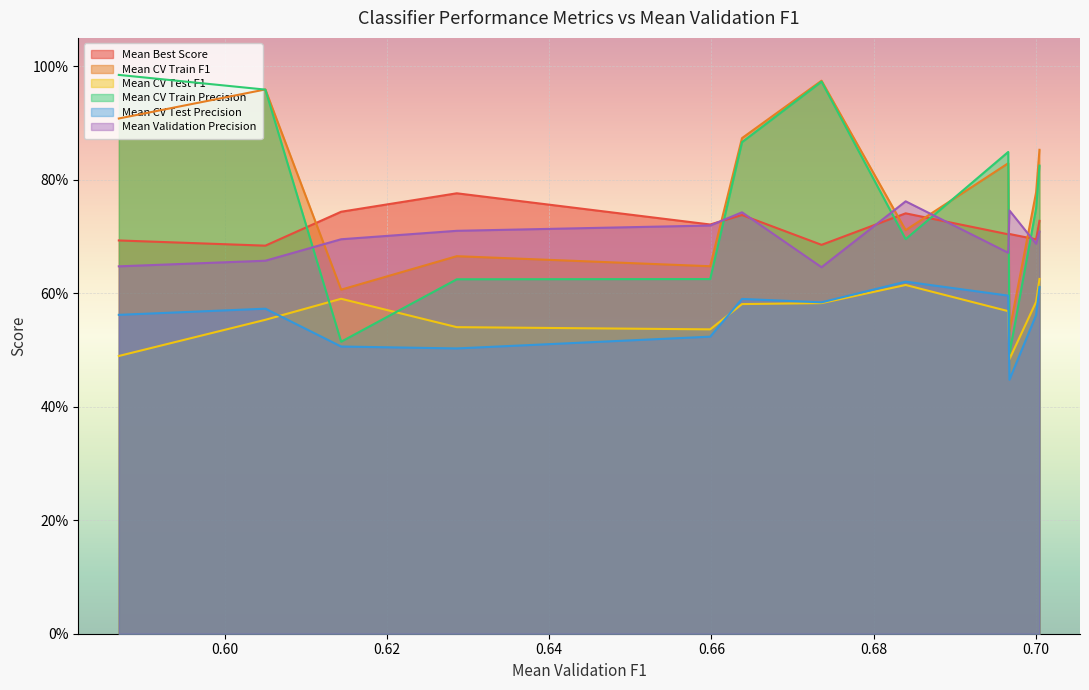

Reading right to left, transcribe all the data shown in this chart.

Mean Best Score: AdaBoostClassifier_DecisionTreeClassifier=0.7	AdaBoostClassifier_LGBMClassifier=0.7	AdaBoostClassifier_ElasticNet=0.7	BaggingClassifier_SVC=0.8	BaggingClassifier_LogisticRegression=0.7	BaggingClassifier_LGBMClassifier=0.7	AdaBoostClassifier_RandomForestClassifier=0.7	BaggingClassifier_ElasticNet=0.7	BaggingClassifier_DecisionTreeClassifier=0.7	AdaBoostClassifier_LogisticRegression=0.7	BaggingClassifier_MLPClassifier=0.7	BaggingClassifier_RandomForestClassifier=0.7
Mean CV Train F1: AdaBoostClassifier_DecisionTreeClassifier=0.9	AdaBoostClassifier_LGBMClassifier=1.0	AdaBoostClassifier_ElasticNet=0.6	BaggingClassifier_SVC=0.7	BaggingClassifier_LogisticRegression=0.6	BaggingClassifier_LGBMClassifier=0.9	AdaBoostClassifier_RandomForestClassifier=1.0	BaggingClassifier_ElasticNet=0.7	BaggingClassifier_DecisionTreeClassifier=0.8	AdaBoostClassifier_LogisticRegression=0.5	BaggingClassifier_MLPClassifier=0.8	BaggingClassifier_RandomForestClassifier=0.9
Mean CV Test F1: AdaBoostClassifier_DecisionTreeClassifier=0.5	AdaBoostClassifier_LGBMClassifier=0.6	AdaBoostClassifier_ElasticNet=0.6	BaggingClassifier_SVC=0.5	BaggingClassifier_LogisticRegression=0.5	BaggingClassifier_LGBMClassifier=0.6	AdaBoostClassifier_RandomForestClassifier=0.6	BaggingClassifier_ElasticNet=0.6	BaggingClassifier_DecisionTreeClassifier=0.6	AdaBoostClassifier_LogisticRegression=0.5	BaggingClassifier_MLPClassifier=0.6	BaggingClassifier_RandomForestClassifier=0.6
Mean CV Train Precision: AdaBoostClassifier_DecisionTreeClassifier=1.0	AdaBoostClassifier_LGBMClassifier=1.0	AdaBoostClassifier_ElasticNet=0.5	BaggingClassifier_SVC=0.6	BaggingClassifier_LogisticRegression=0.6	BaggingClassifier_LGBMClassifier=0.9	AdaBoostClassifier_RandomForestClassifier=1.0	BaggingClassifier_ElasticNet=0.7	BaggingClassifier_DecisionTreeClassifier=0.8	AdaBoostClassifier_LogisticRegression=0.5	BaggingClassifier_MLPClassifier=0.7	BaggingClassifier_RandomForestClassifier=0.8
Mean CV Test Precision: AdaBoostClassifier_DecisionTreeClassifier=0.6	AdaBoostClassifier_LGBMClassifier=0.6	AdaBoostClassifier_ElasticNet=0.5	BaggingClassifier_SVC=0.5	BaggingClassifier_LogisticRegression=0.5	BaggingClassifier_LGBMClassifier=0.6	AdaBoostClassifier_RandomForestClassifier=0.6	BaggingClassifier_ElasticNet=0.6	BaggingClassifier_DecisionTreeClassifier=0.6	AdaBoostClassifier_LogisticRegression=0.4	BaggingClassifier_MLPClassifier=0.6	BaggingClassifier_RandomForestClassifier=0.6
Mean Validation Precision: AdaBoostClassifier_DecisionTreeClassifier=0.6	AdaBoostClassifier_LGBMClassifier=0.7	AdaBoostClassifier_ElasticNet=0.7	BaggingClassifier_SVC=0.7	BaggingClassifier_LogisticRegression=0.7	BaggingClassifier_LGBMClassifier=0.7	AdaBoostClassifier_RandomForestClassifier=0.6	BaggingClassifier_ElasticNet=0.8	BaggingClassifier_DecisionTreeClassifier=0.7	AdaBoostClassifier_LogisticRegression=0.7	BaggingClassifier_MLPClassifier=0.7	BaggingClassifier_RandomForestClassifier=0.7